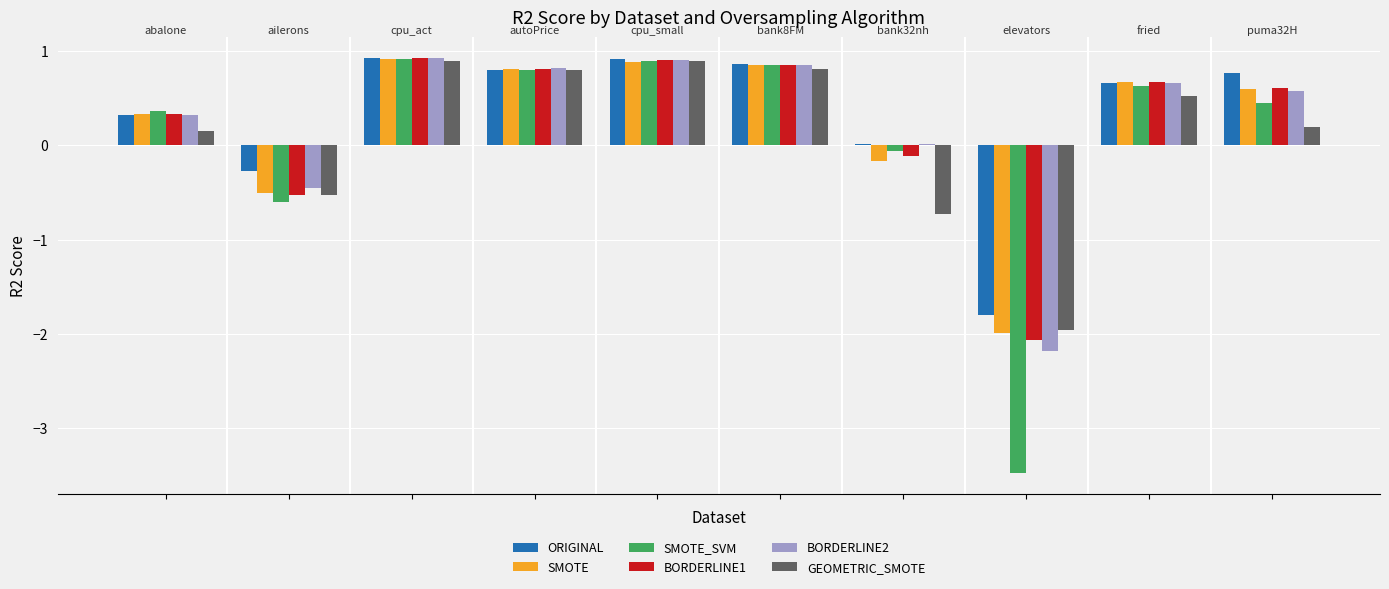

What is the difference between the second highest and second lowest values in the BORDERLINE1 series?

1.4